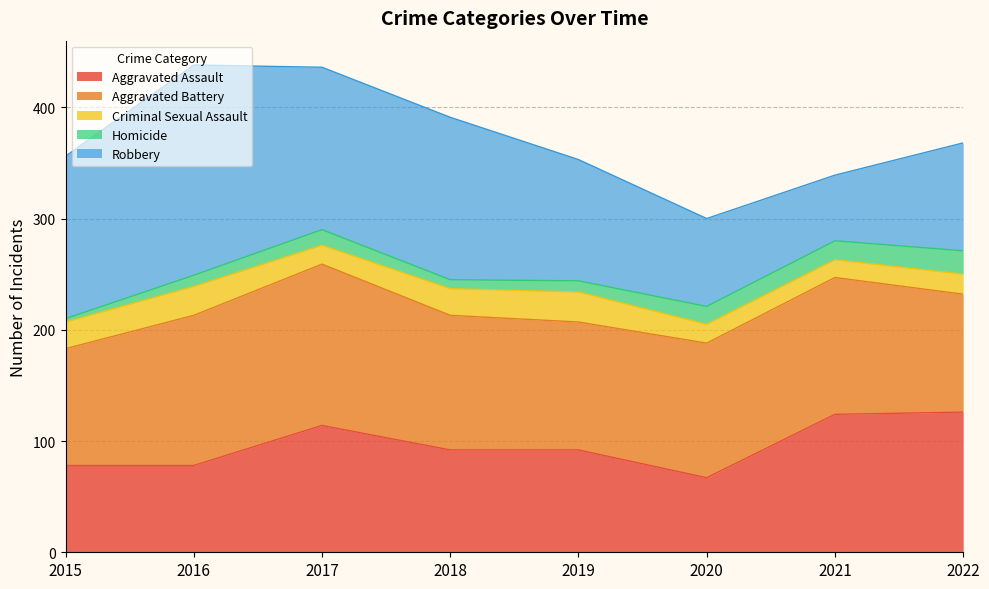

What is the highest value of the Robbery series?

189